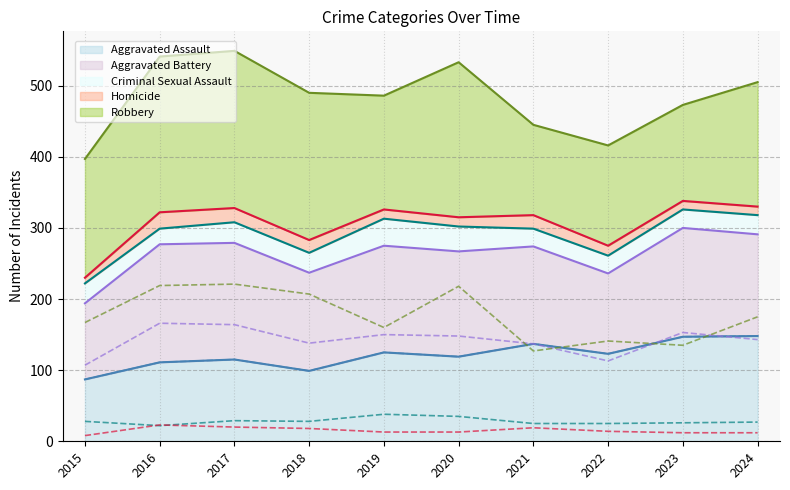

Where is the first local minimum for Robbery?

2019